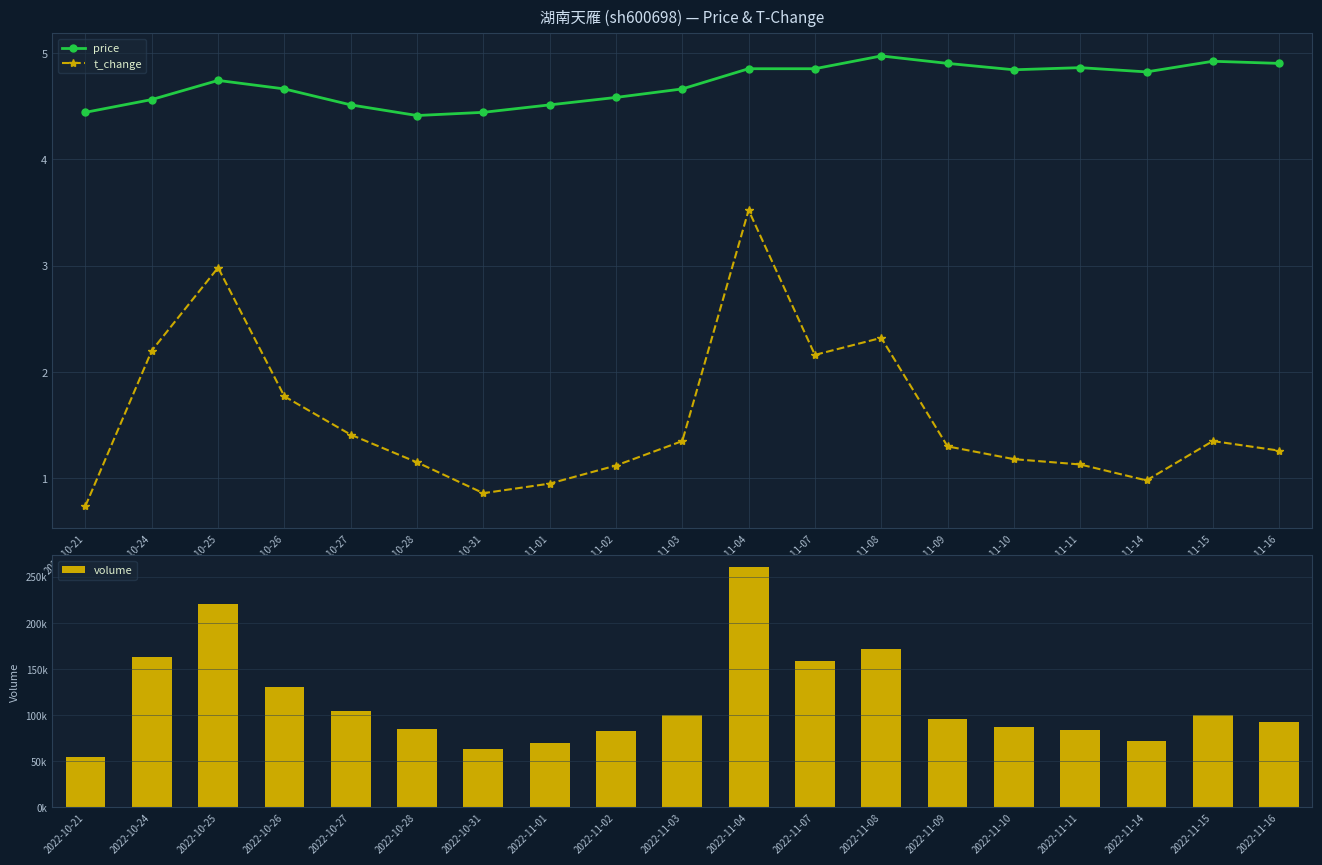

How many groups of bars are there?

19